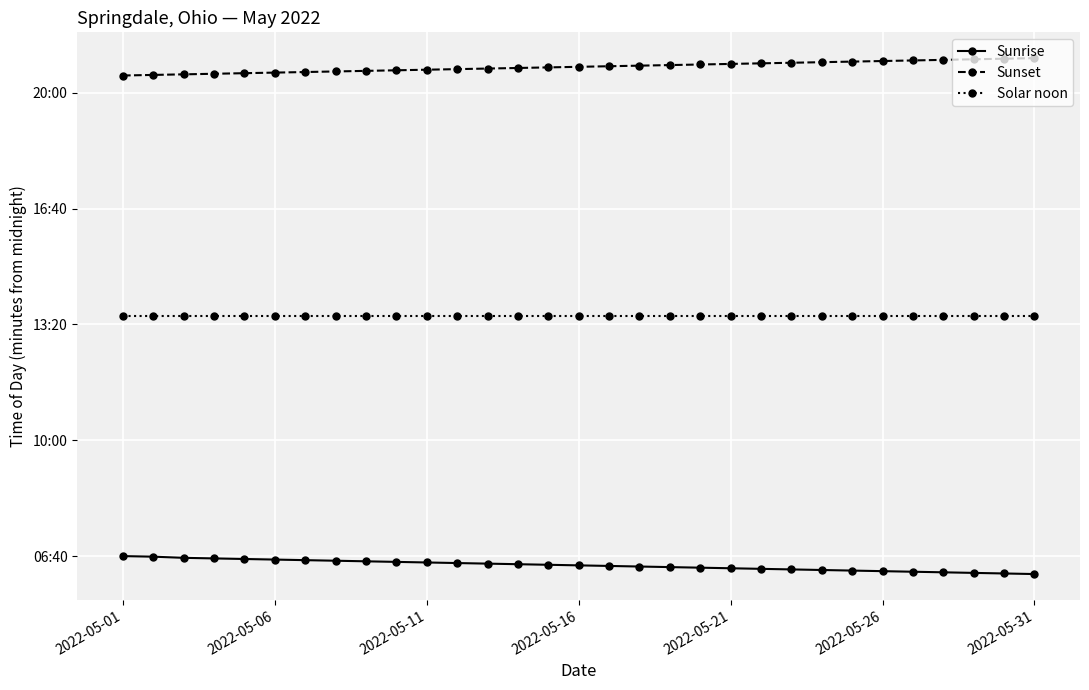

What are all the series names shown in the legend?

Sunrise, Sunset, Solar noon